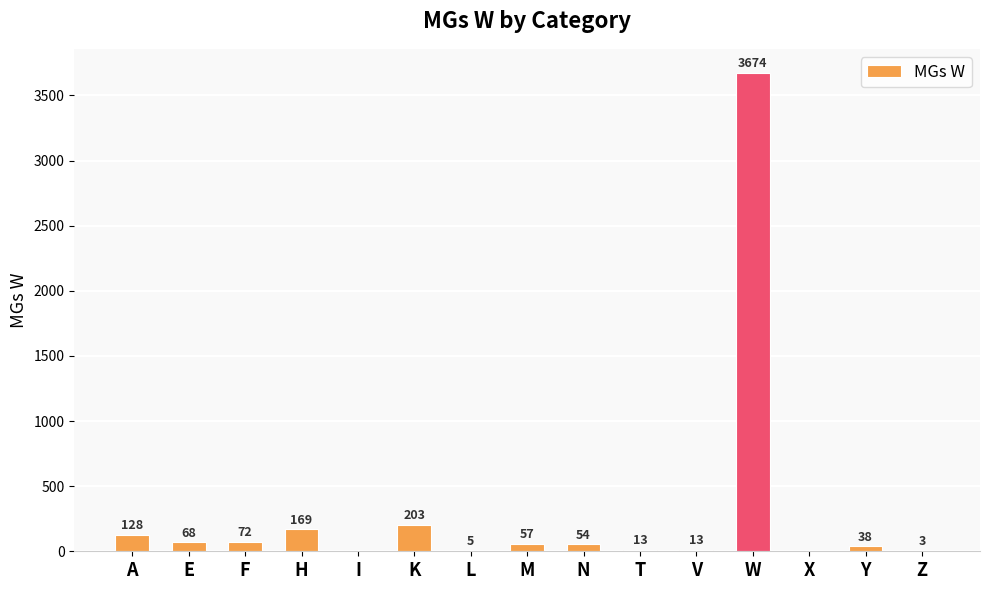

What is the greatest value displayed?

3674